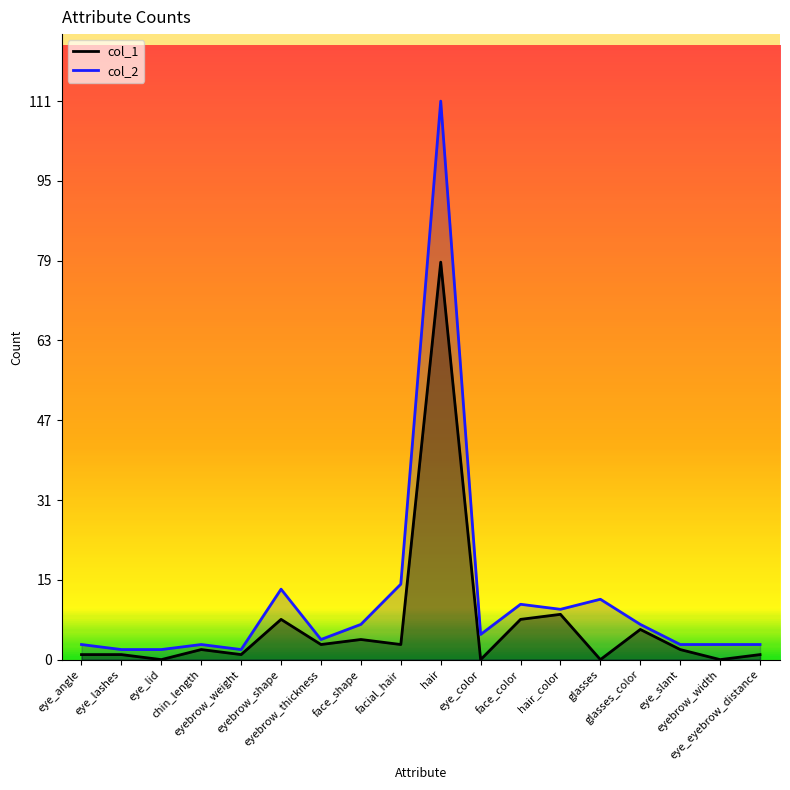

What is the difference between the highest and lowest values at eye_angle?

2